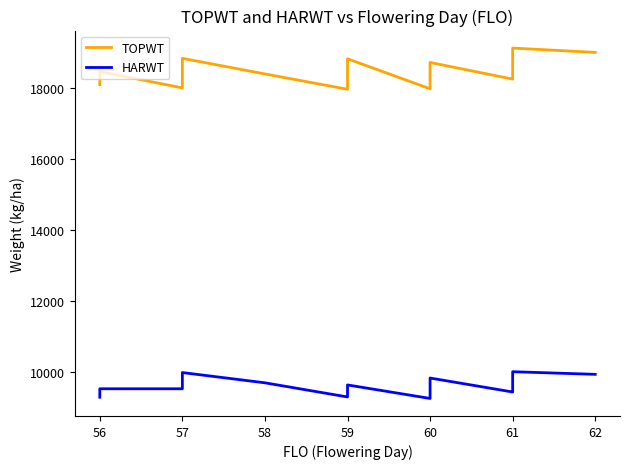

In TOPWT, how many points are lower than both neighbors (excluding endpoints)?

4